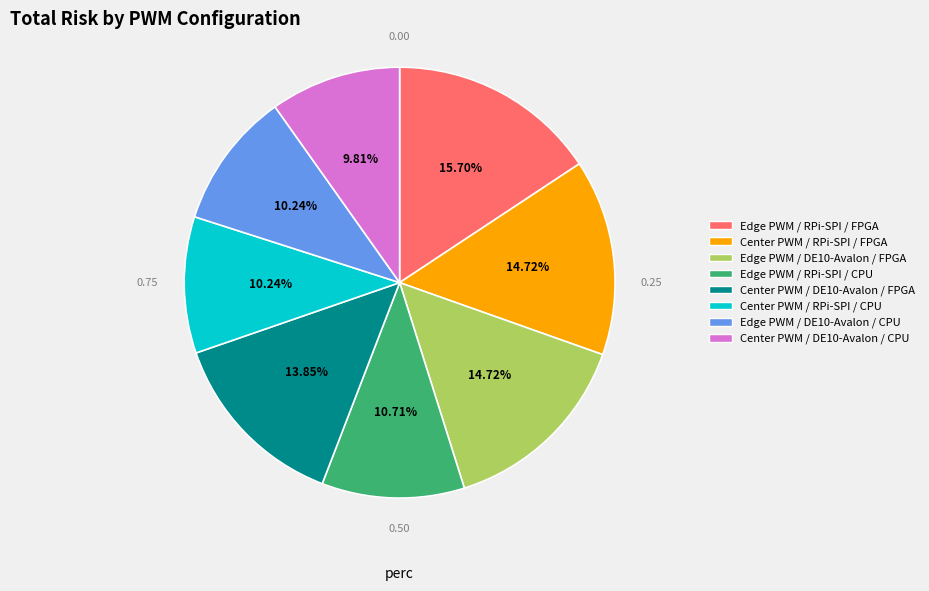

What percentage is NOT represented by Edge PWM / DE10-Avalon / CPU?

89.8%